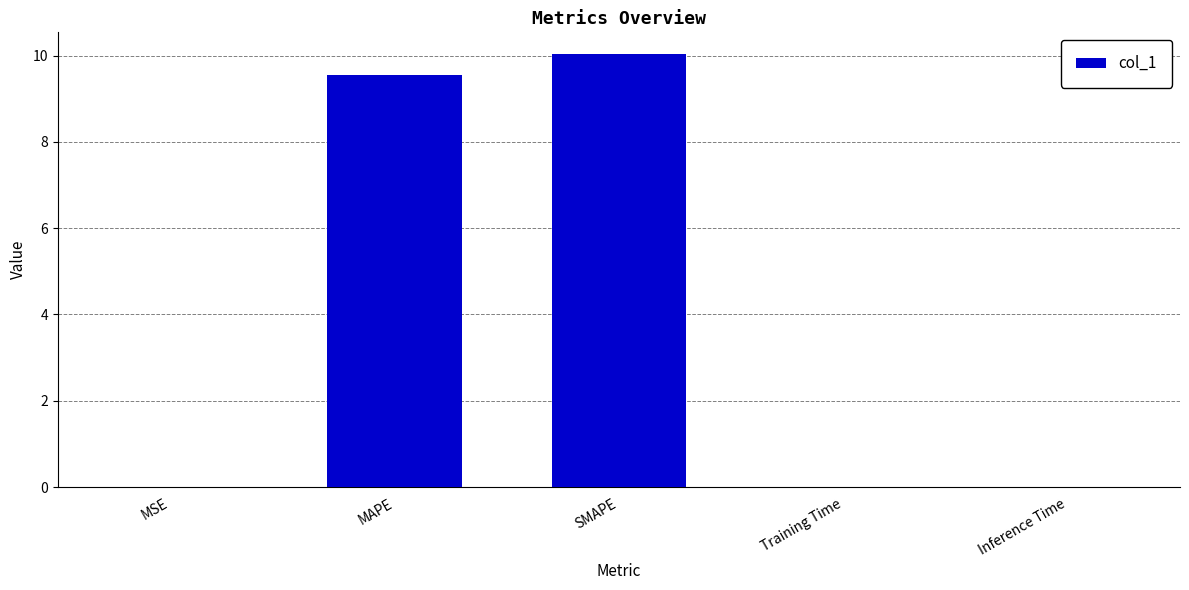

How many categories are shown in the chart?

5